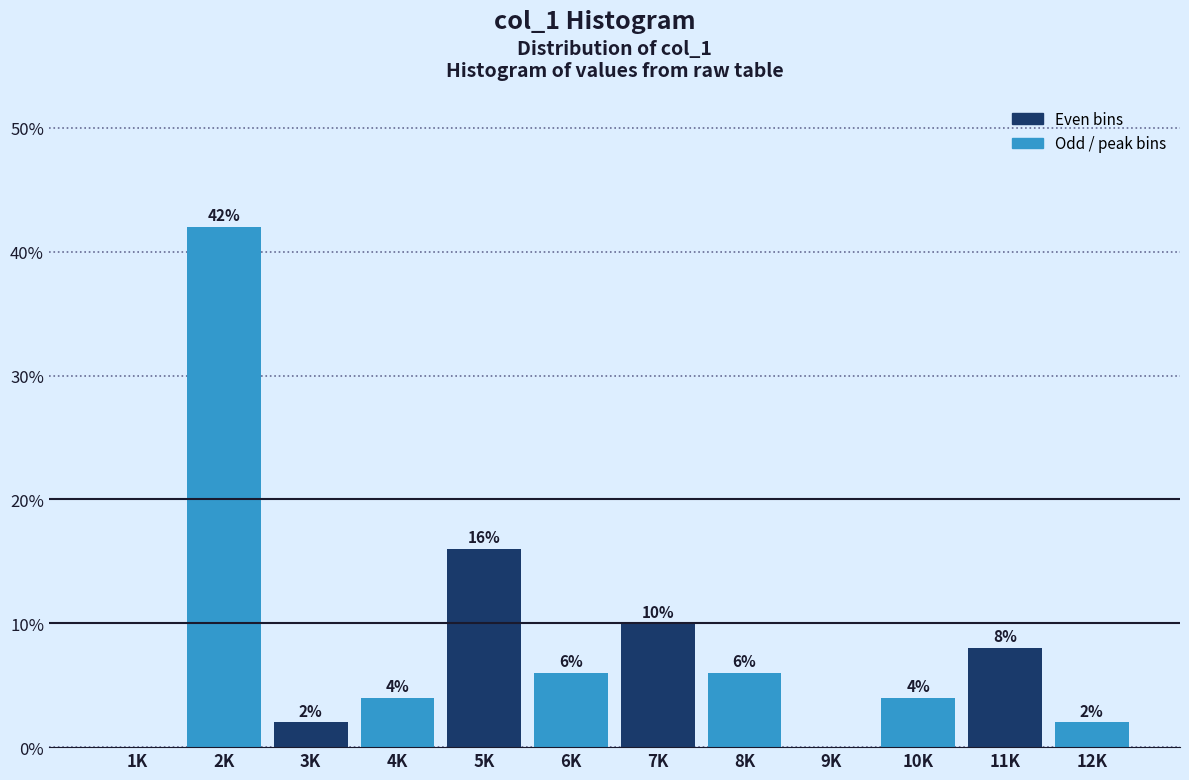

Reading left to right, transcribe all the data shown in this chart.

1K=0	2K=42	3K=2	4K=4	5K=16	6K=6	7K=10	8K=6	9K=0	10K=4	11K=8	12K=2